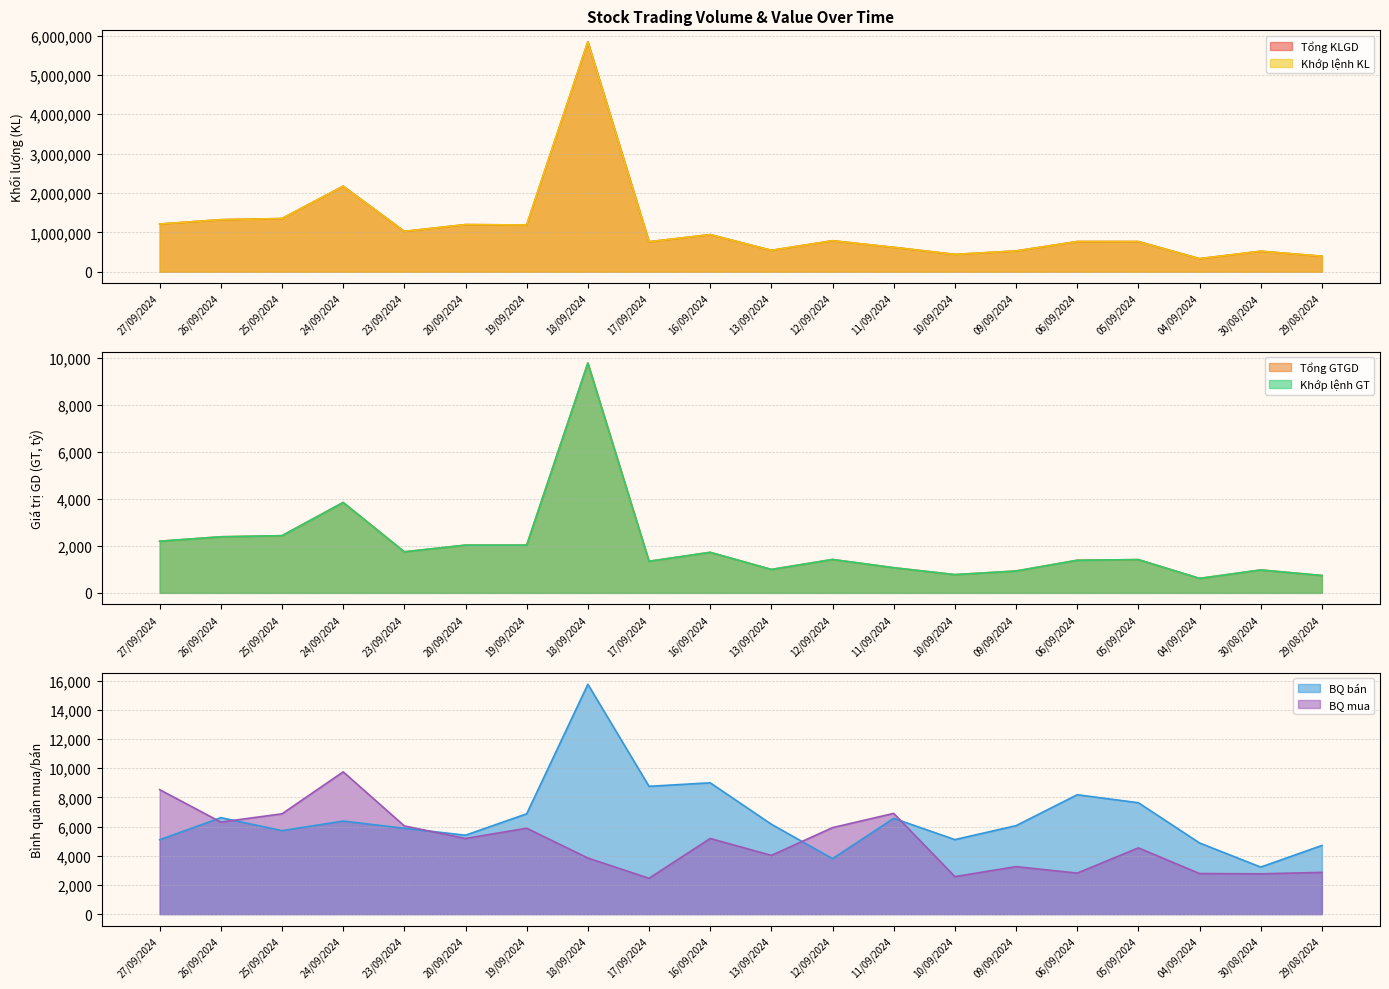

True or false: Khớp lệnh KL and BQ bán cross at least once.

False